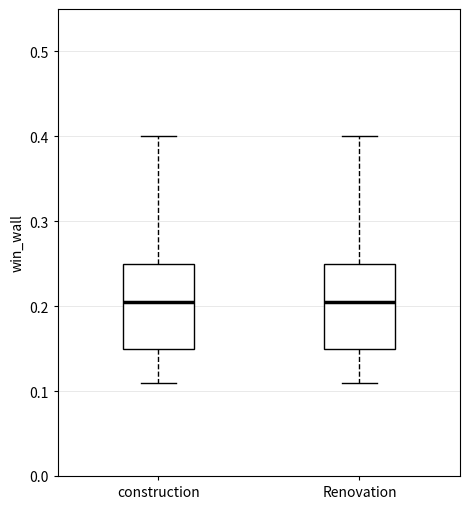

Reading left to right, transcribe this box plot: for each box, give where its median line is, the range the box spans, and where its two whiskers end, as read against the y-axis. The values are not printed on the chart, so give them approximately, as read against the axis.

construction: median 0.21, box 0.15 to 0.25, whiskers 0.11 to 0.40
Renovation: median 0.21, box 0.15 to 0.25, whiskers 0.11 to 0.40